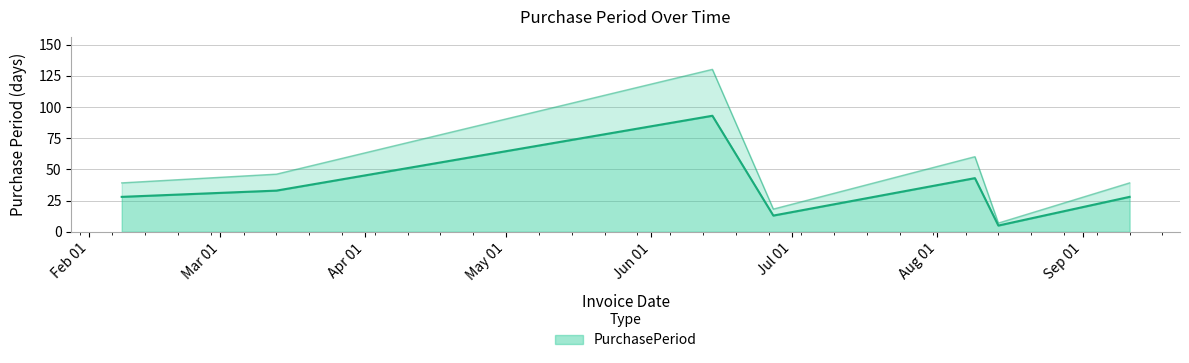

The chart shows a value of 38 at 2017-09-11. True or false?

False